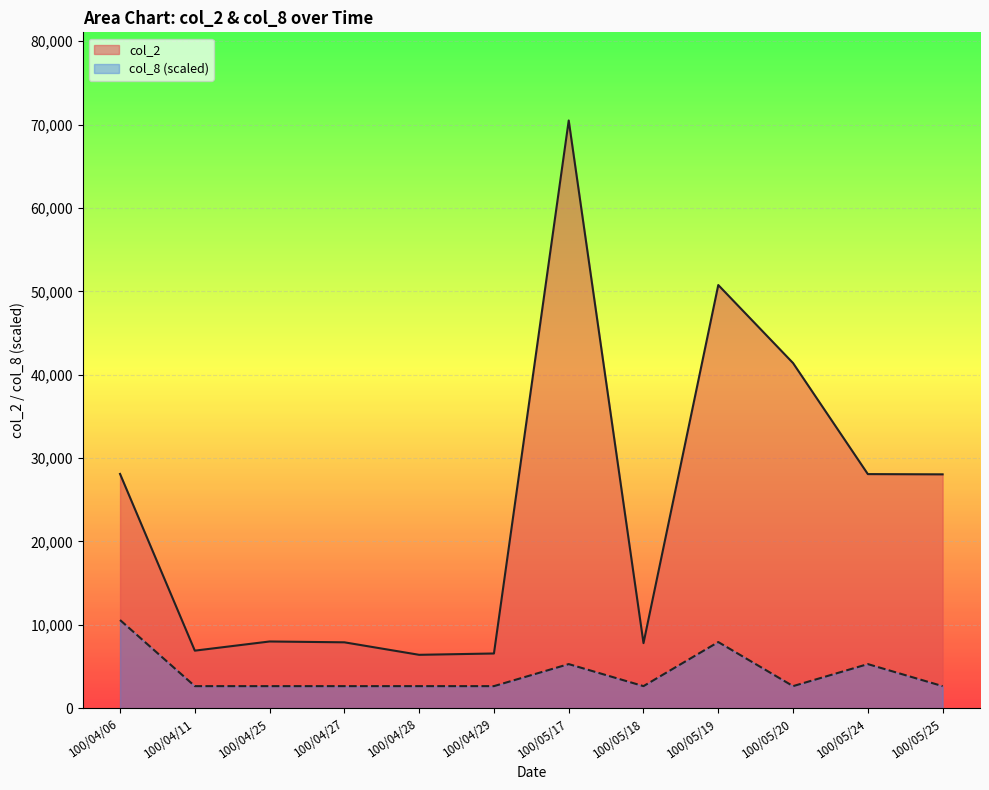

At which category does col_8 reach its first local peak?

100/05/17